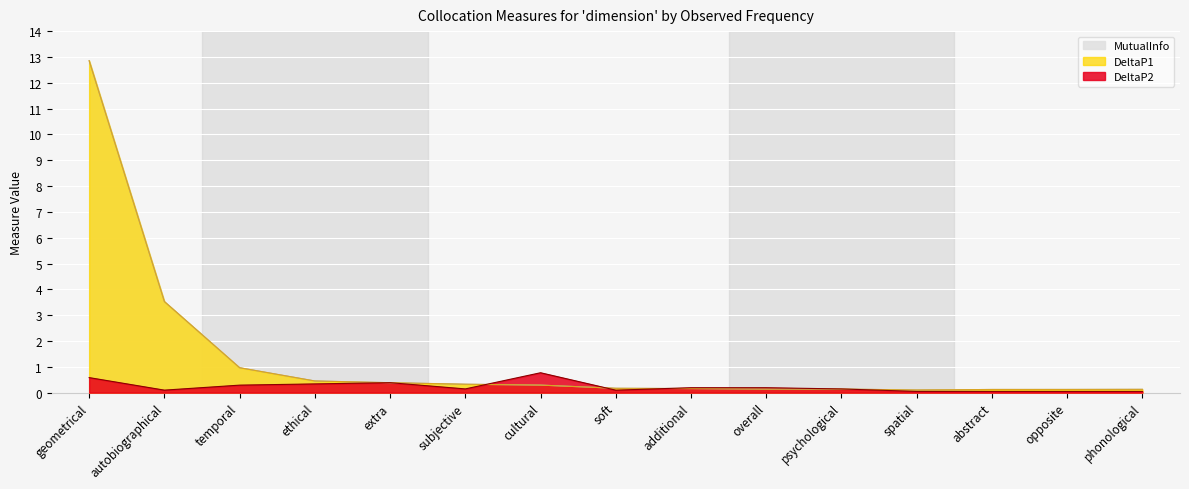

The value of MutualInfo at spatial is 0.1. True or false?

True